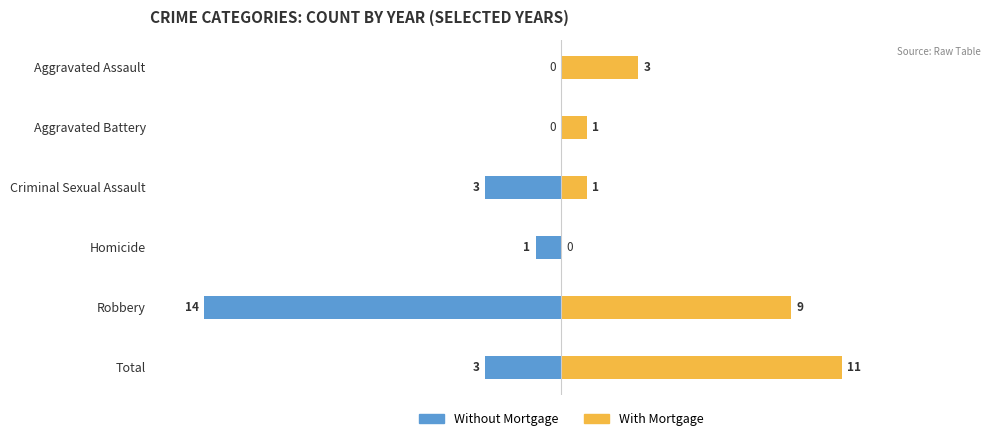

Rank the series by their average value, from highest to lowest.

With Mortgage, Without Mortgage